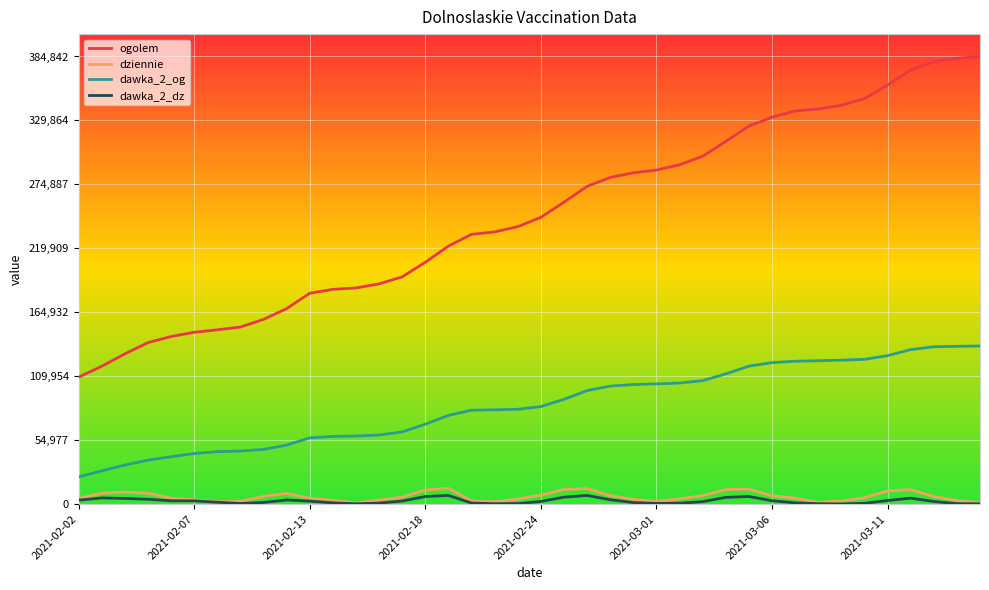

True or false: dawka_2_dz and ogolem cross at least once.

False